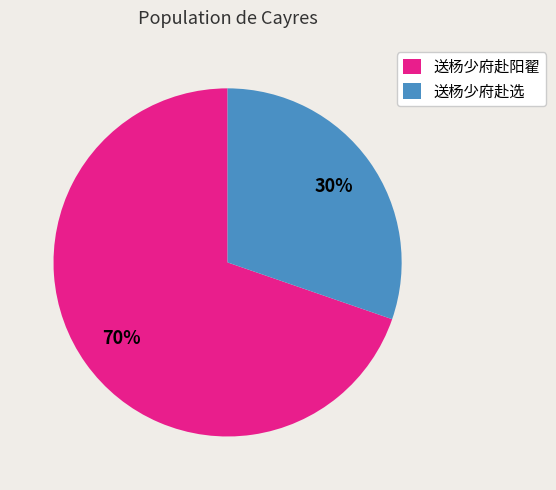

Is the sum of 送杨少府赴选 and 送杨少府赴阳翟 greater than half?

Yes